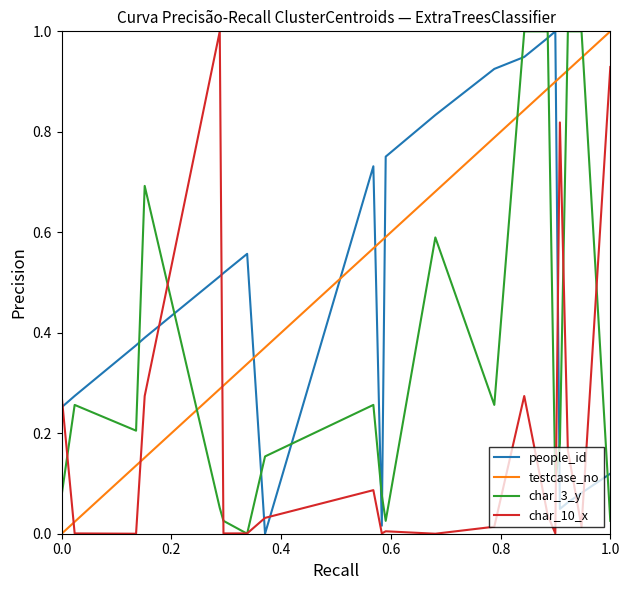

How many intersections are there between char_10_x and testcase_no?

3